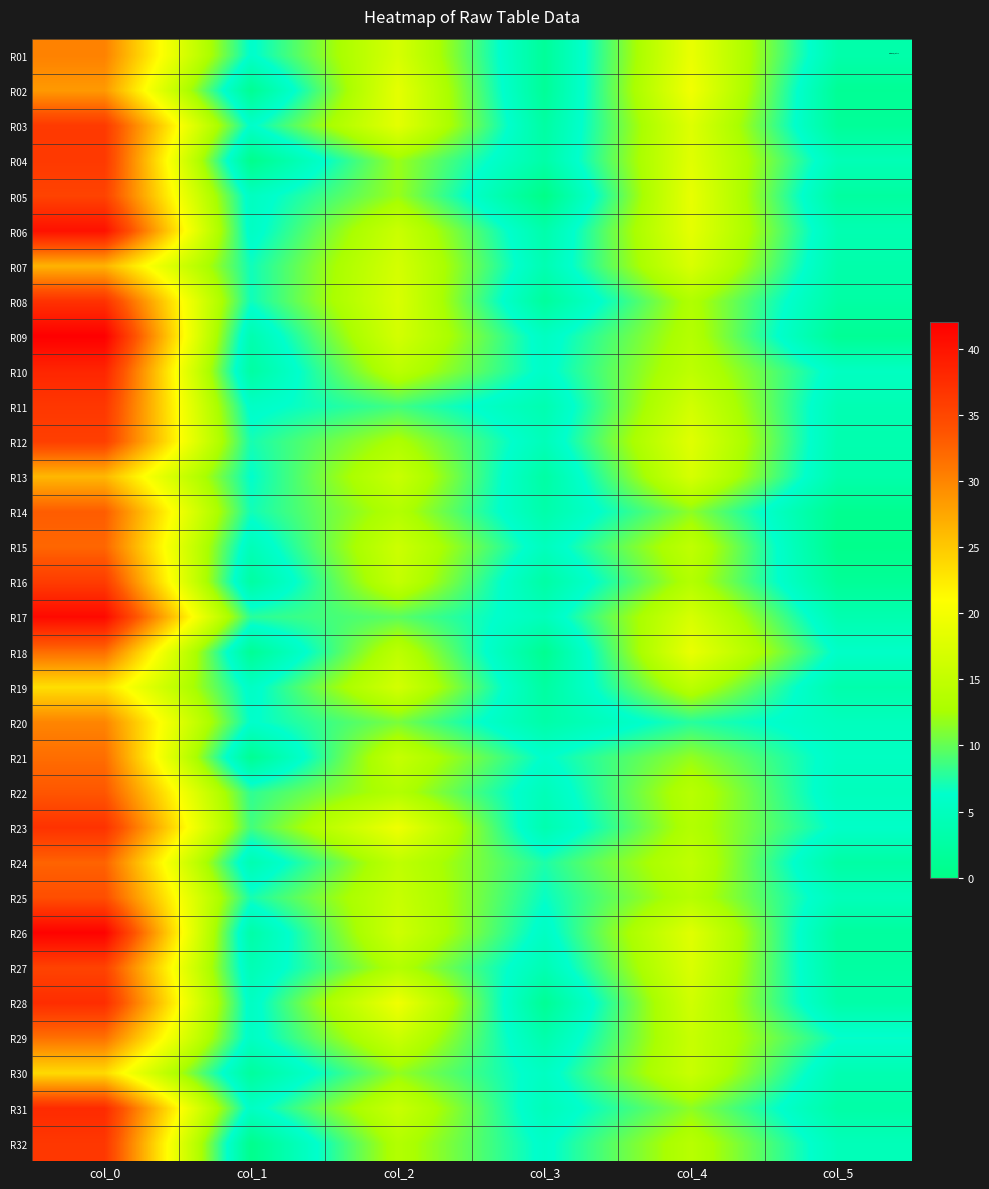

What is the spread (max minus min) of values at col_1?

8.3